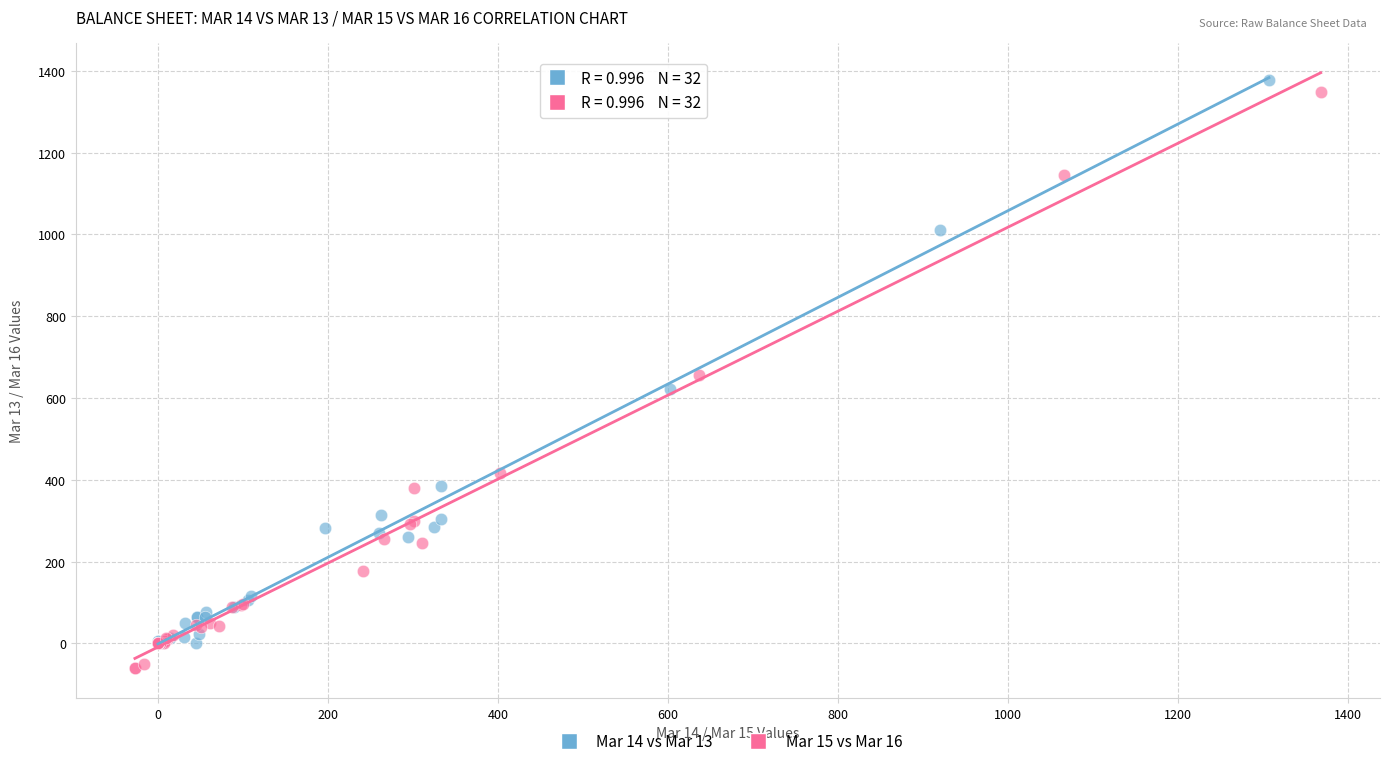

What are all the series names shown in the legend?

Mar 14 vs Mar 13, Mar 15 vs Mar 16